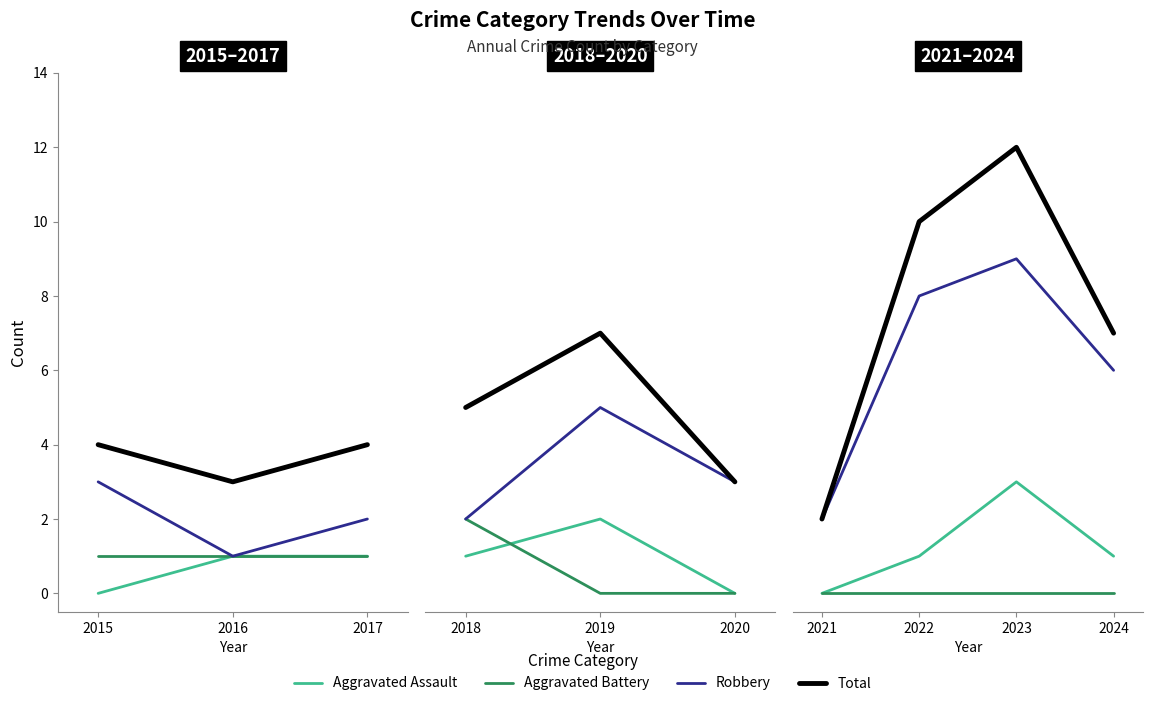

Which series has the largest total across all categories?

Total